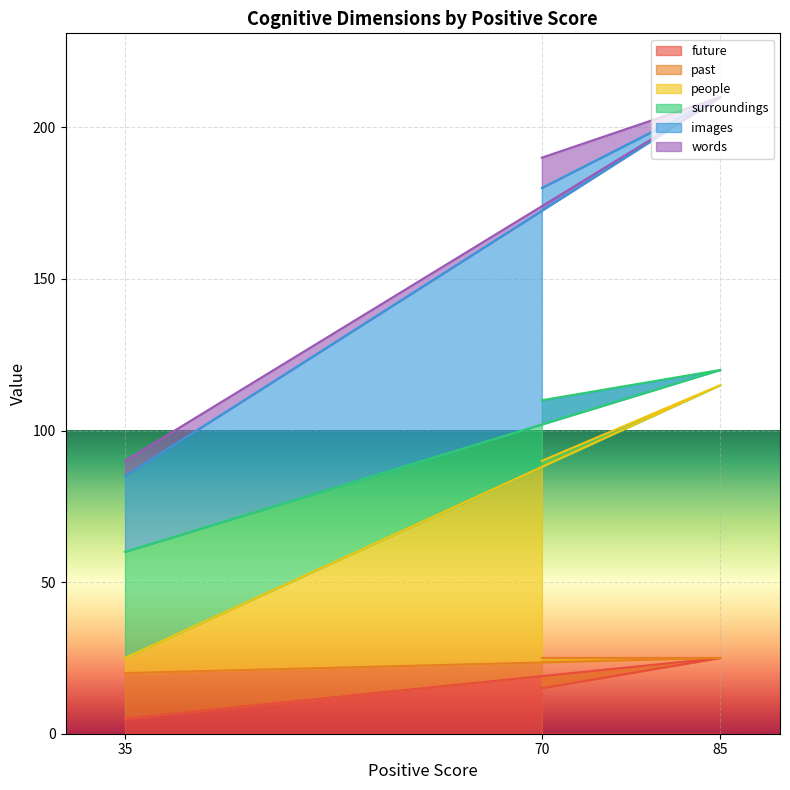

Which has a higher value, 70 or 35?

70